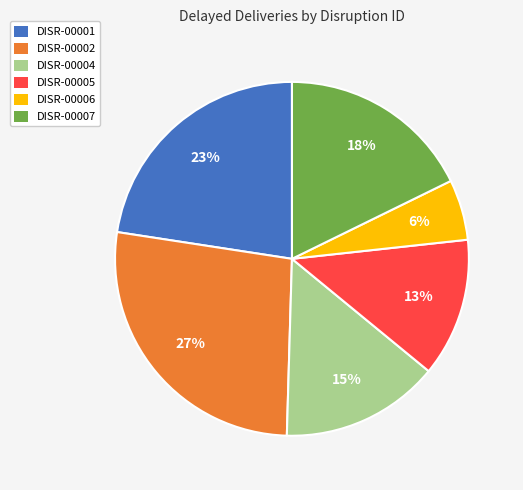

Is there a majority slice in this chart?

No